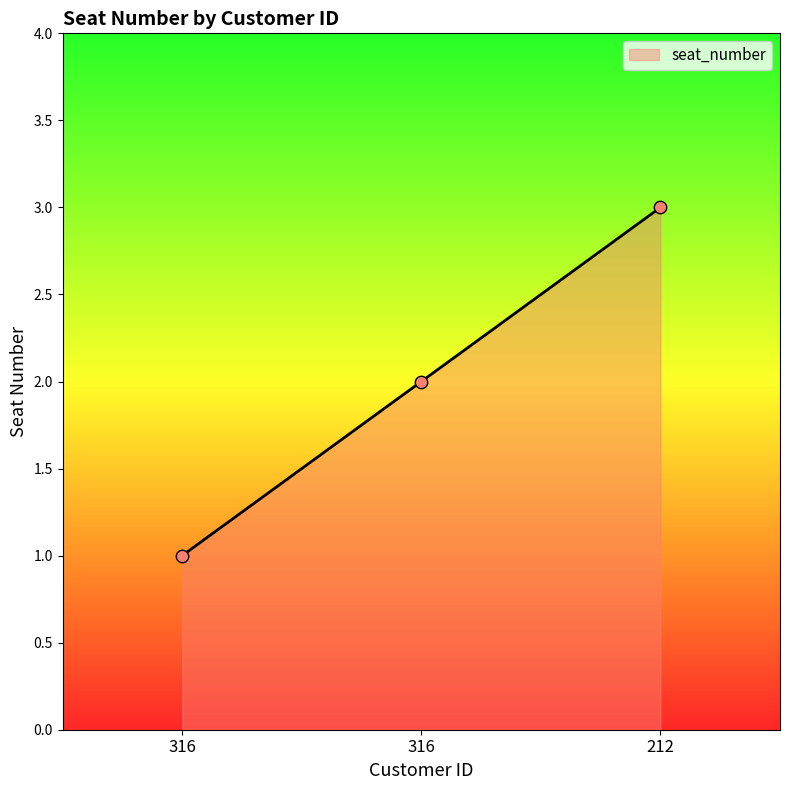

How many distinct data groups are displayed?

1